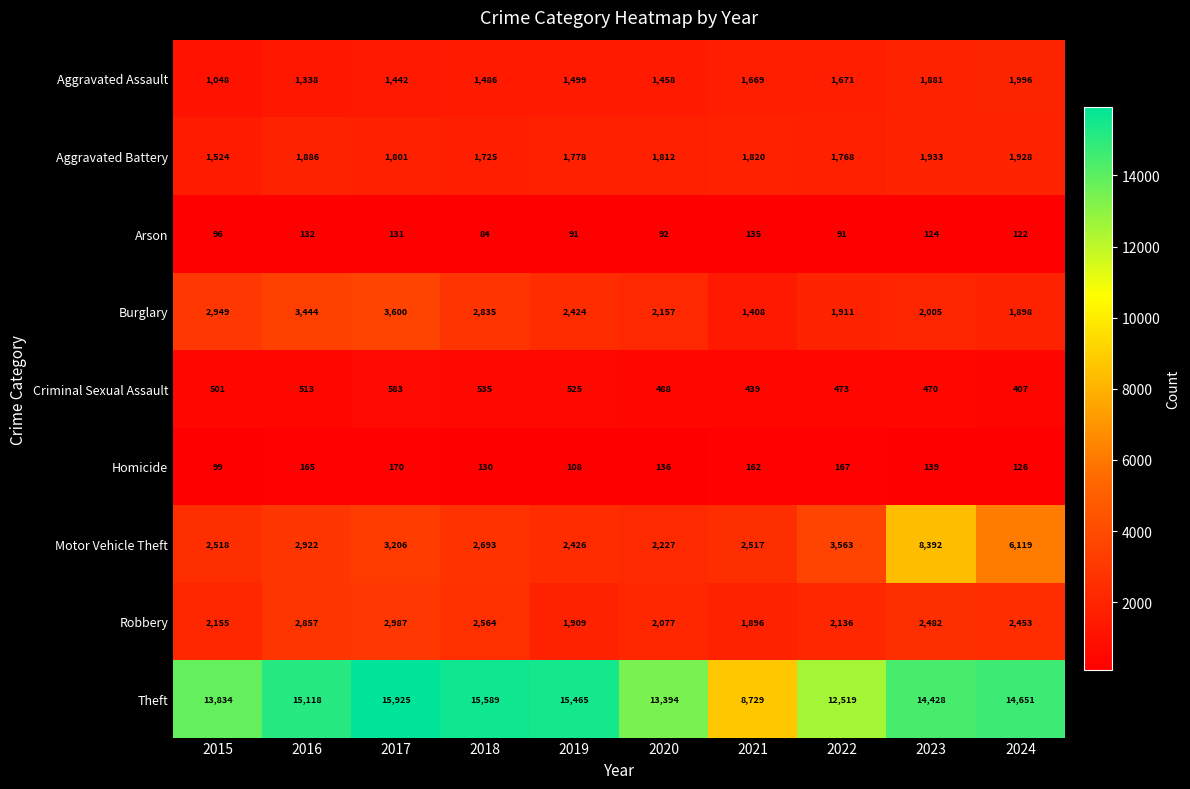

Which series changed the most between 2015 and 2024?

Motor Vehicle Theft